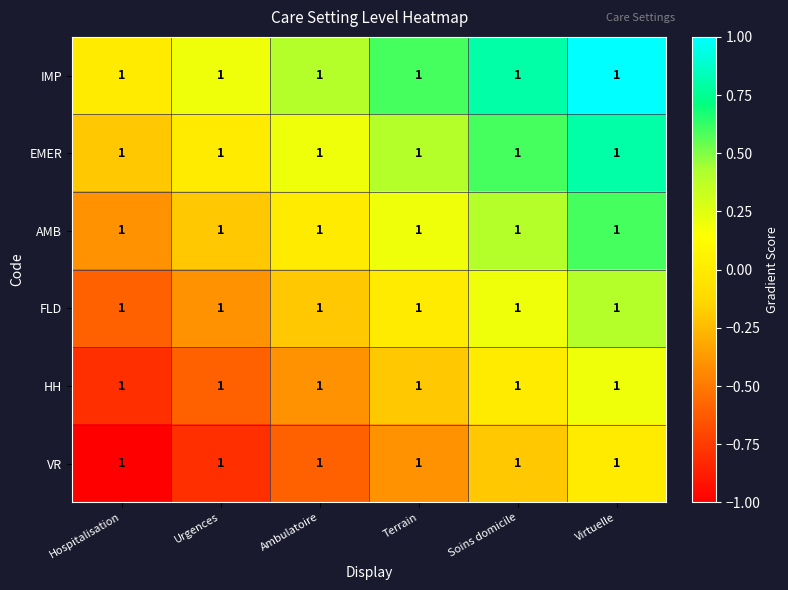

How many data points in FLD are less than 0?

3